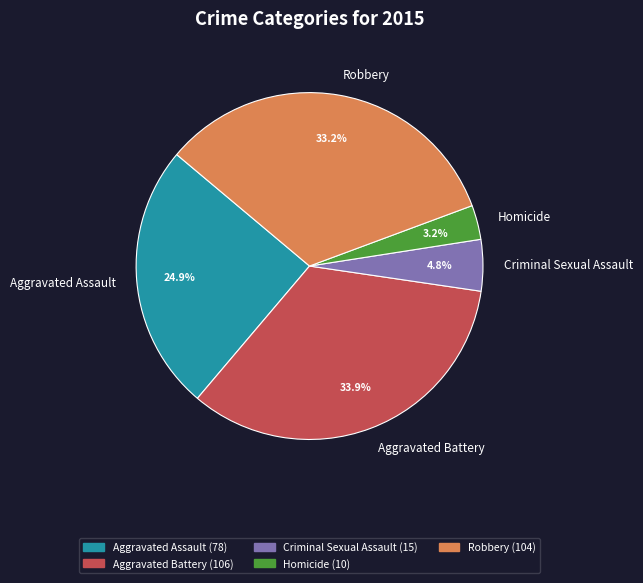

To the nearest percent, what is the average slice percentage?

20%